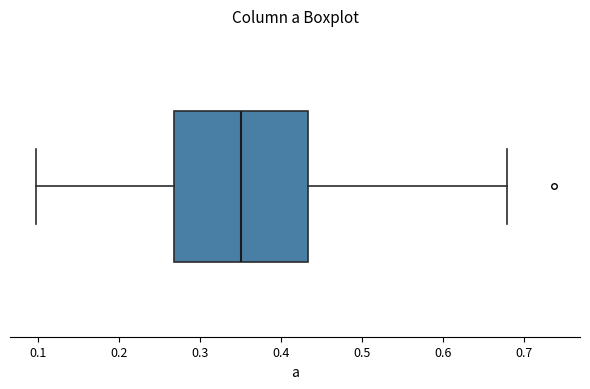

Read this box plot against the x-axis: the position of the median line, the range covered by the box, and the ends of both whiskers. The values are not printed on the chart, so give them approximately, as read against the axis.

median 0.35, box 0.27 to 0.43, whiskers 0.10 to 0.68